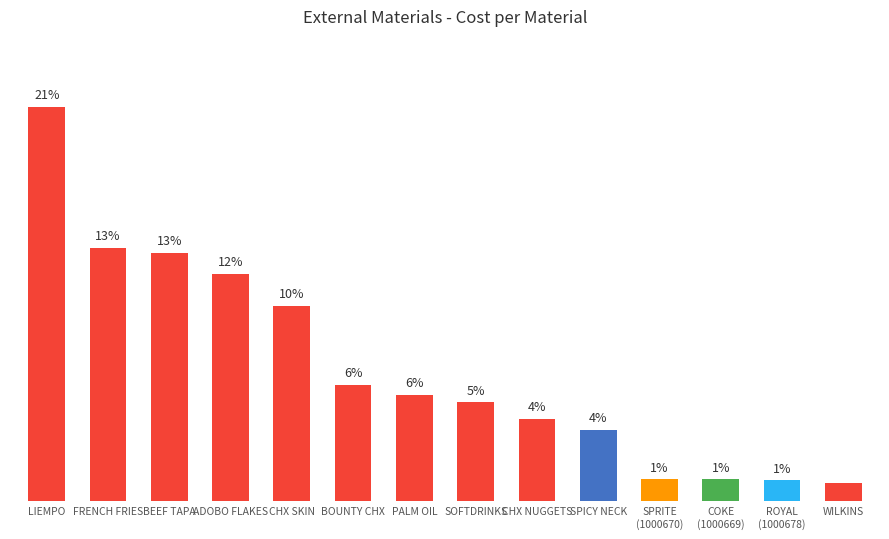

Count the number of data series in this chart.

1